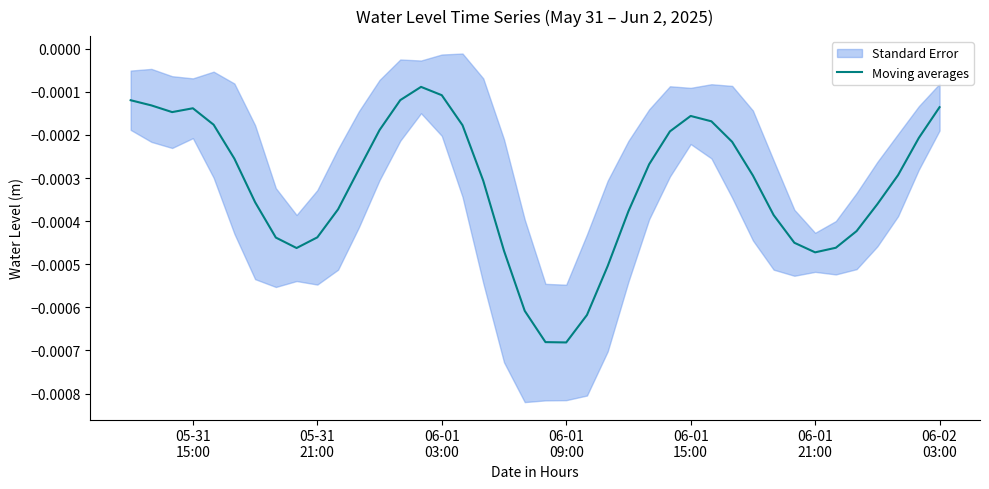

True or false: the data shows -0.0 at 18.

False